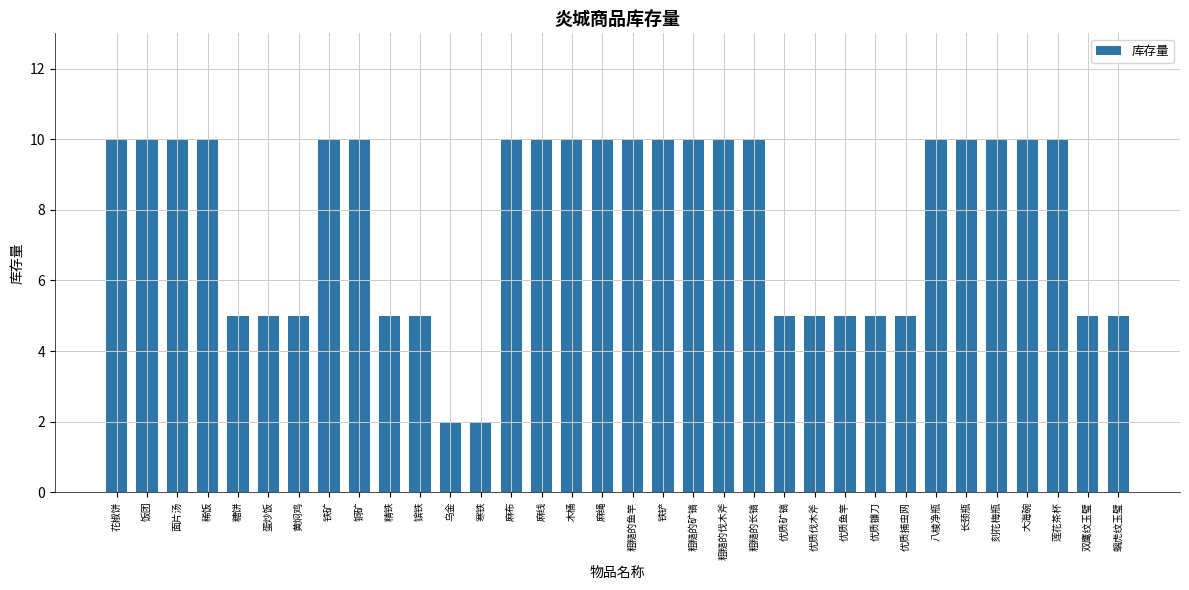

Does the chart contain any negative values?

No